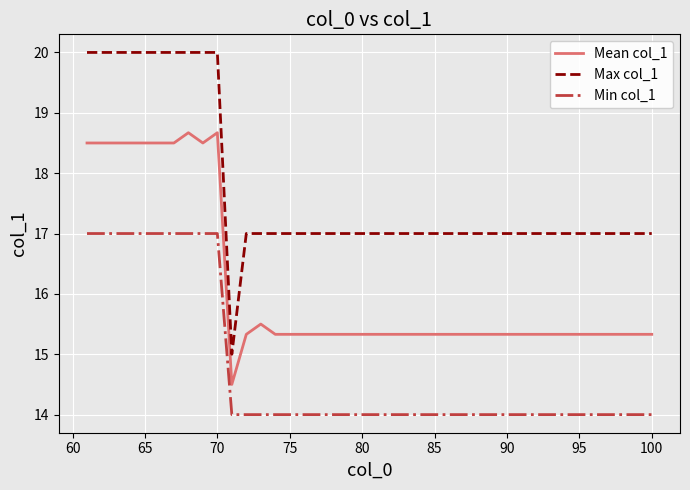

Is this an area chart (filled region under the line)?

No